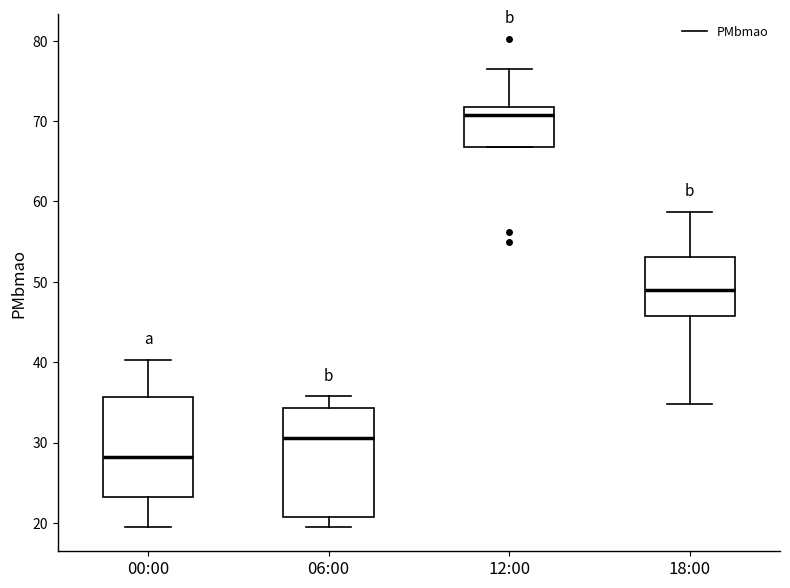

Reading left to right, read every box against the y-axis: the position of its median line, the range the box covers, and the ends of its whiskers. The values are not printed on the chart, so give them approximately, as read against the axis.

00:00: median 28, box 23 to 36, whiskers 20 to 40
06:00: median 31, box 21 to 34, whiskers 20 to 36
12:00: median 71, box 67 to 72, whiskers 67 to 77
18:00: median 49, box 46 to 53, whiskers 35 to 59